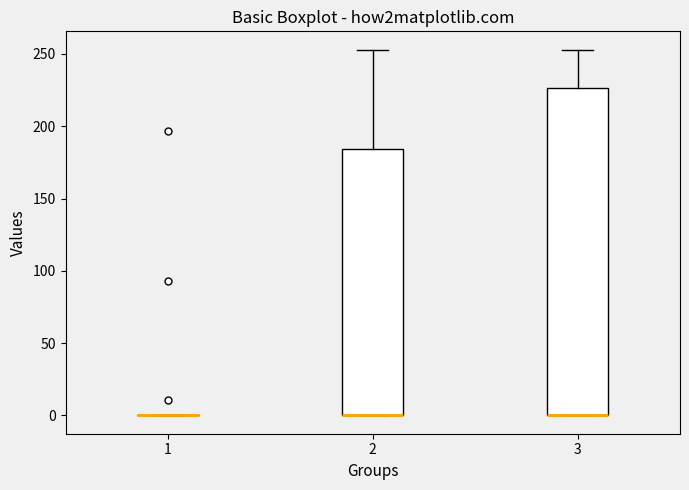

Which box is the tallest, from its lower edge to its upper edge?

3